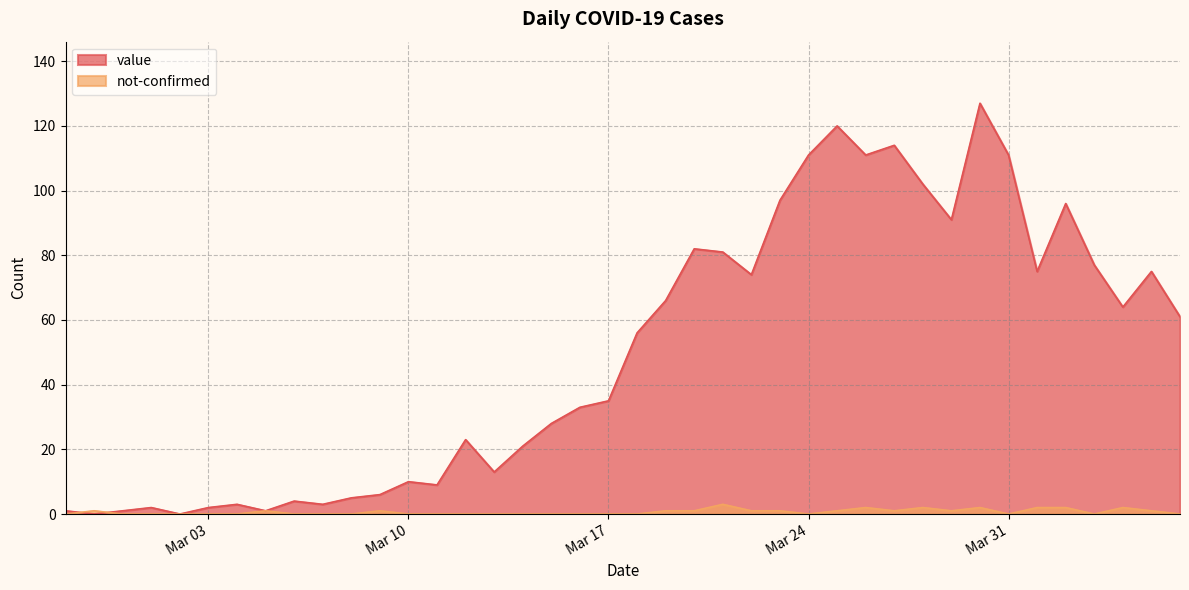

What is the difference between the maximum and minimum values in the value series?

127